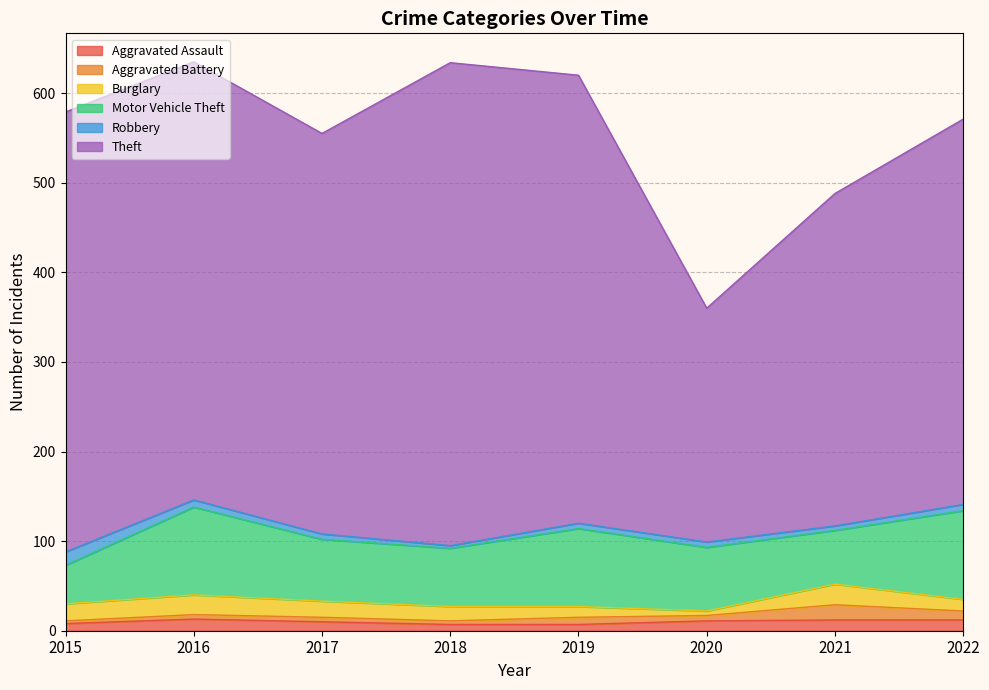

Reading left to right, list all the values displayed in this chart.

Aggravated Assault: 8	13	10	7	7	11	12	12
Aggravated Battery: 3	5	5	4	8	6	17	10
Burglary: 19	22	18	16	12	5	23	13
Motor Vehicle Theft: 43	98	69	65	87	71	60	99
Robbery: 15	8	6	3	6	6	5	7
Theft: 491	489	447	539	500	261	371	430